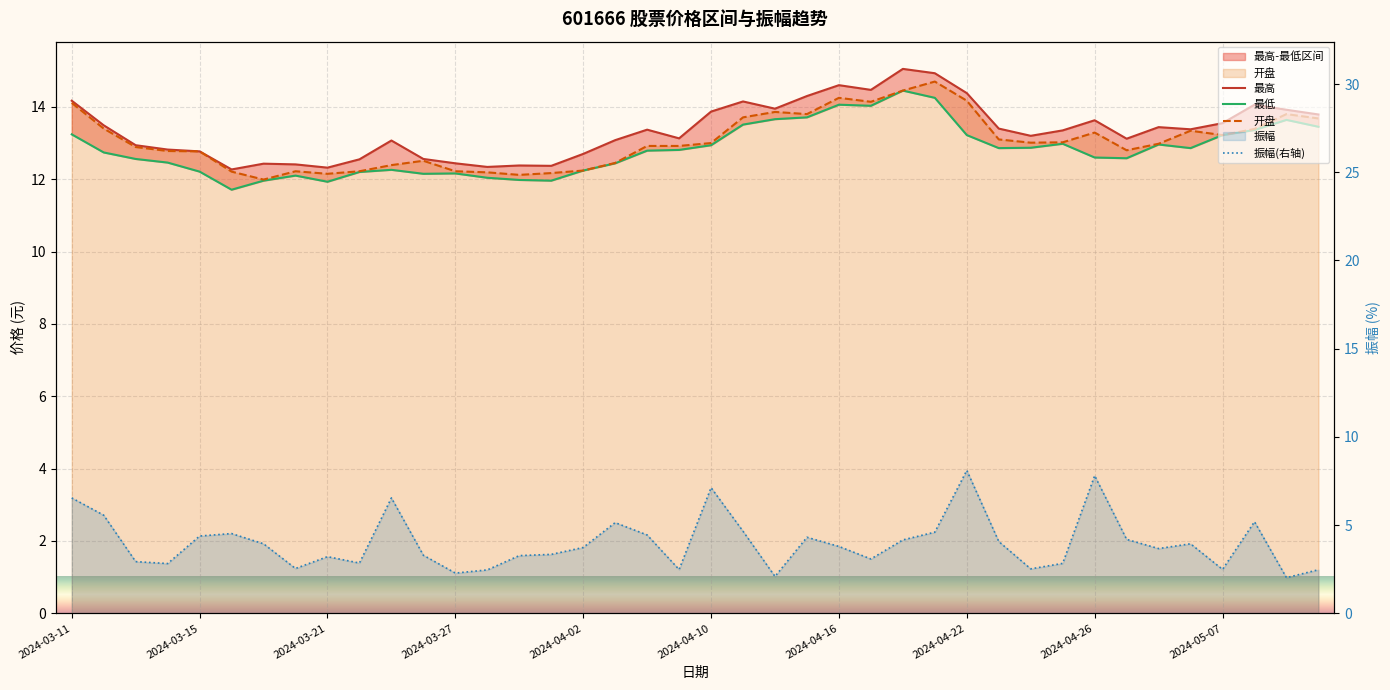

Rank the series at 2024-03-26 from highest to lowest value.

最高, 开盘, 最低, 振幅